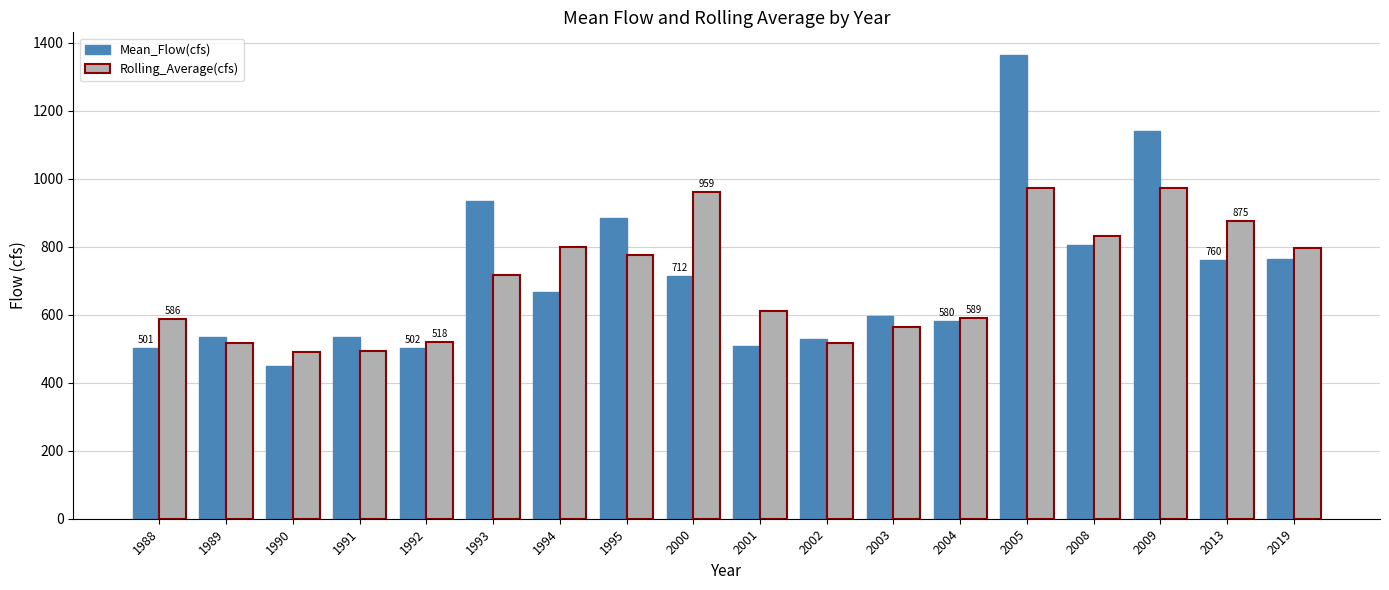

The value of Rolling_Average(cfs) at 2004 is 826.4. True or false?

False